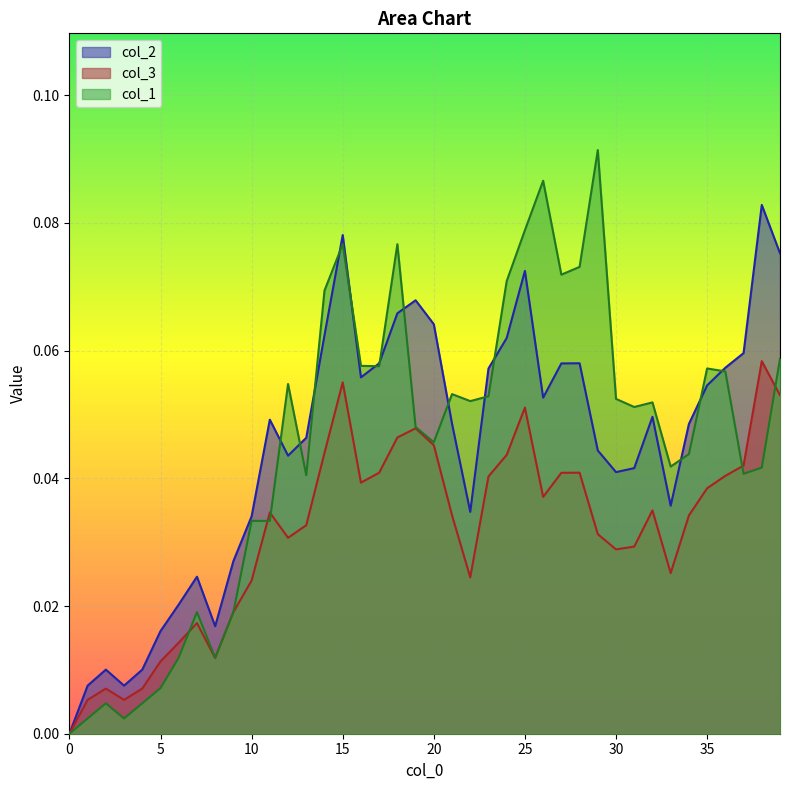

How many positive values does the col_2 series have?

39